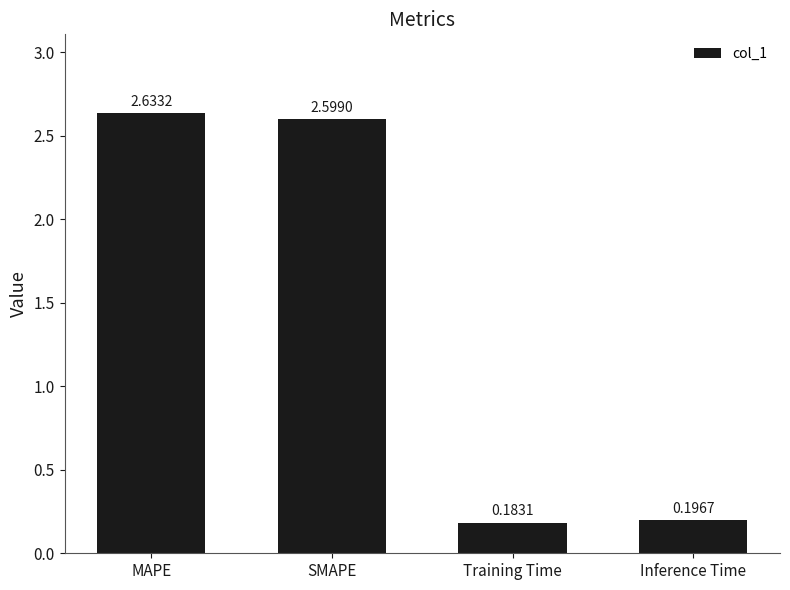

Which category has the highest value across all series?

MAPE